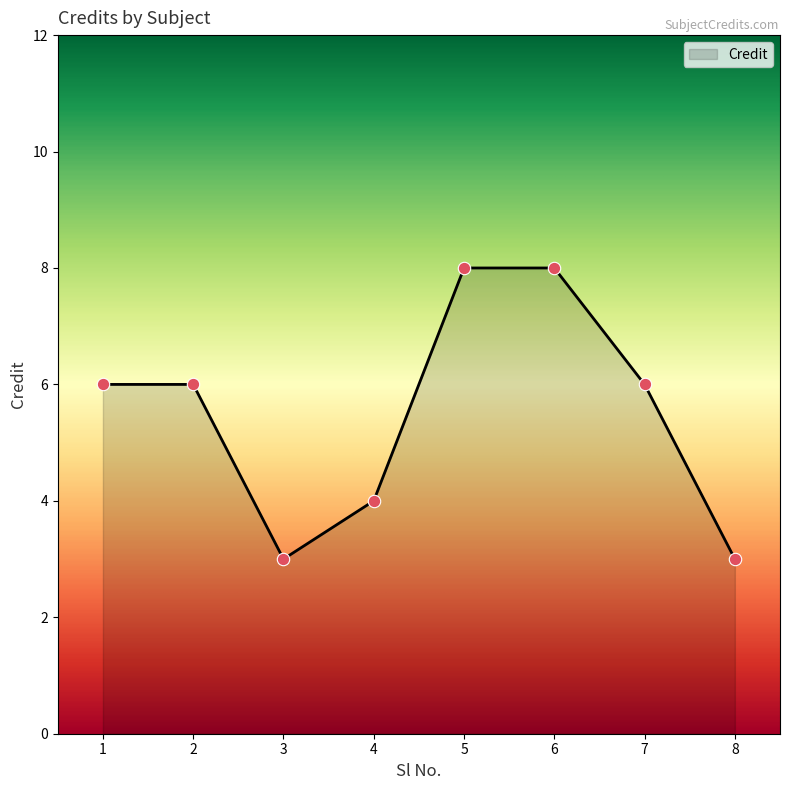

Approximately how many times larger is the value at 7 compared to 1?

1.0